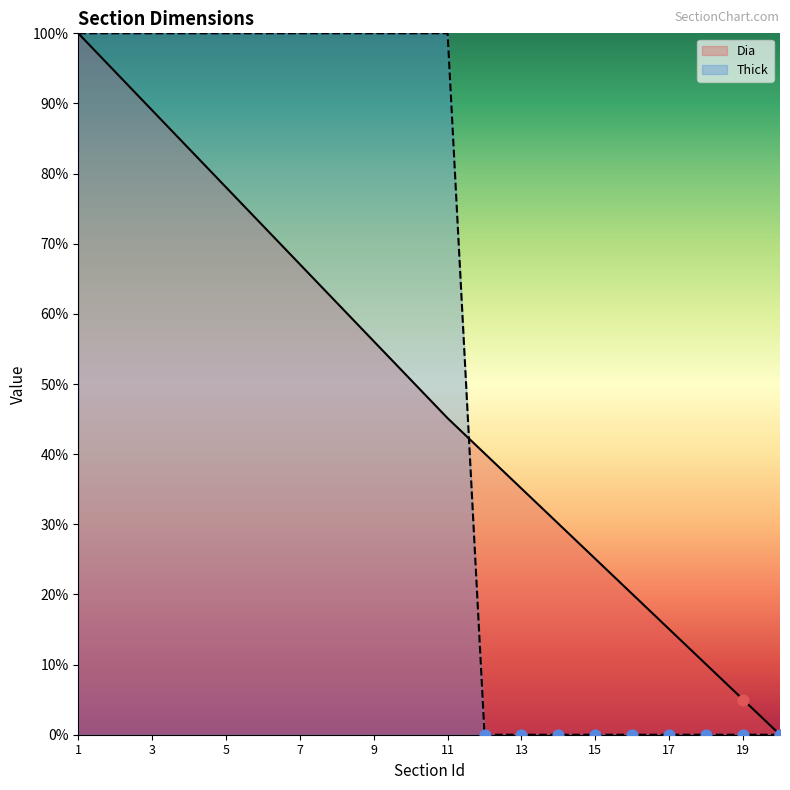

Which series has the largest total across all categories?

Thick